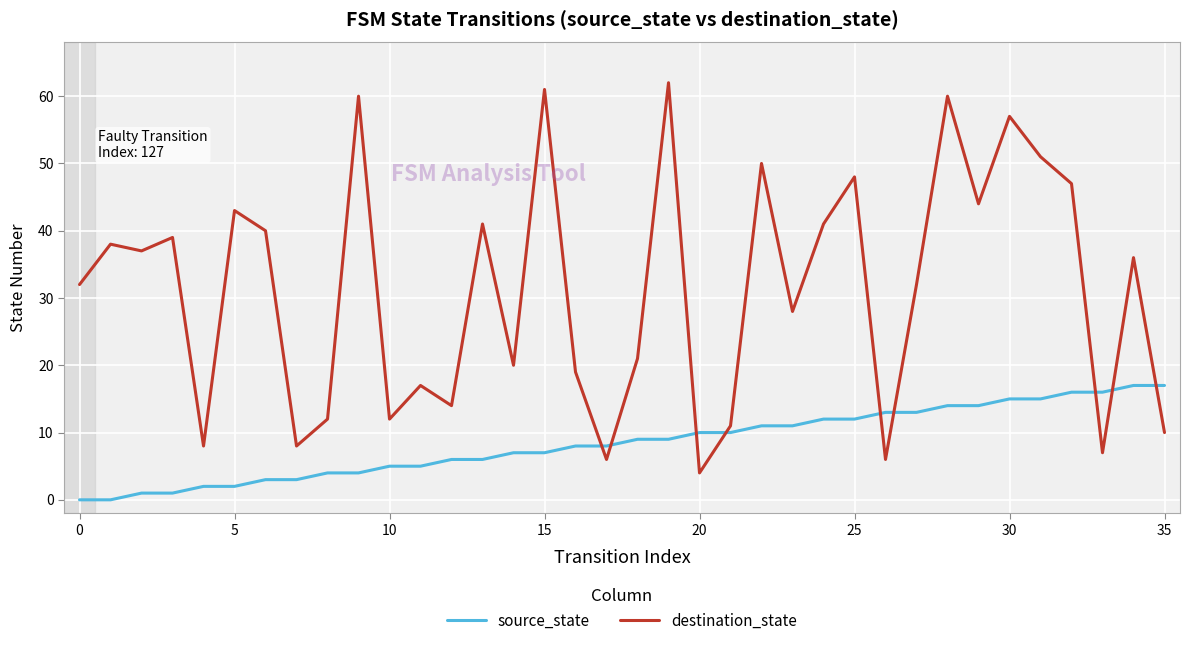

Rank the series by their average value, from highest to lowest.

destination_state, source_state